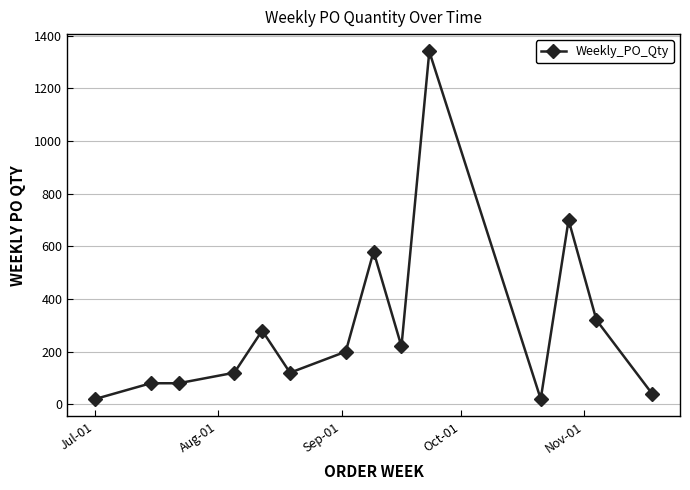

True or false: there are more than 0 points higher than both neighbors.

True